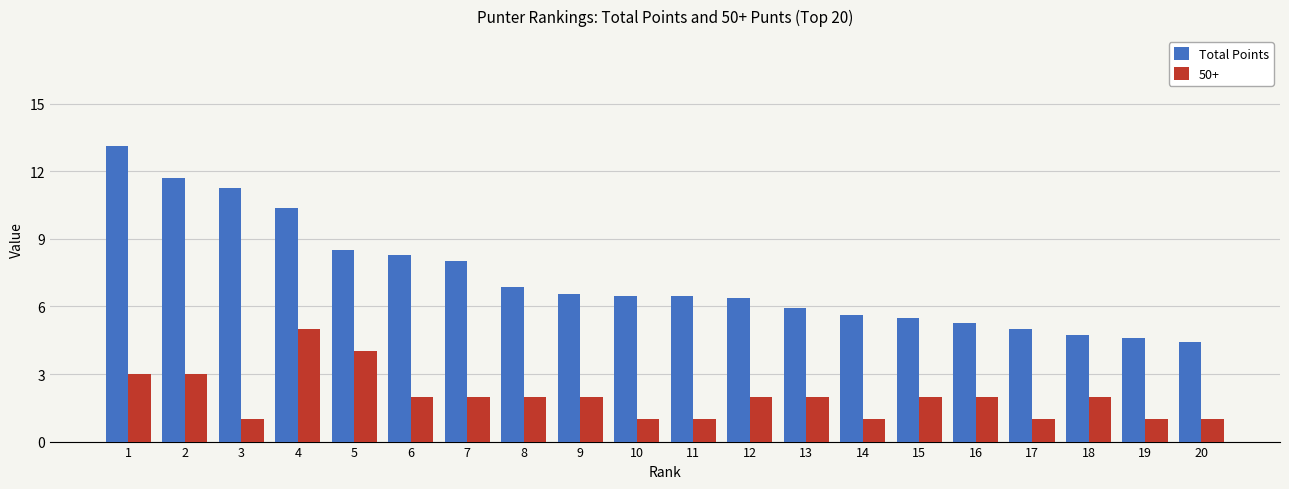

What is the difference between the highest and lowest values at 14?

4.6